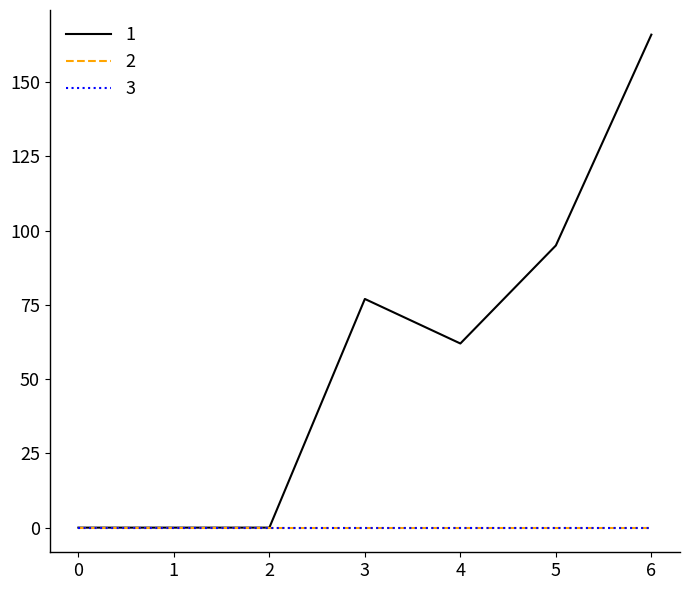

True or false: 1 has a value of -58 at 2.

False